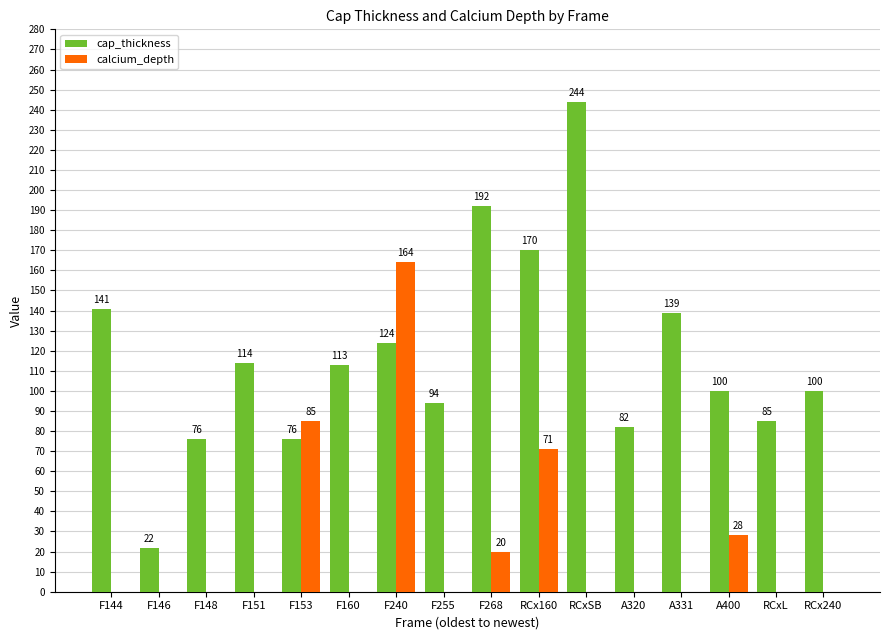

What is the sum of the cap_thickness values at F151 and RCxL?

199